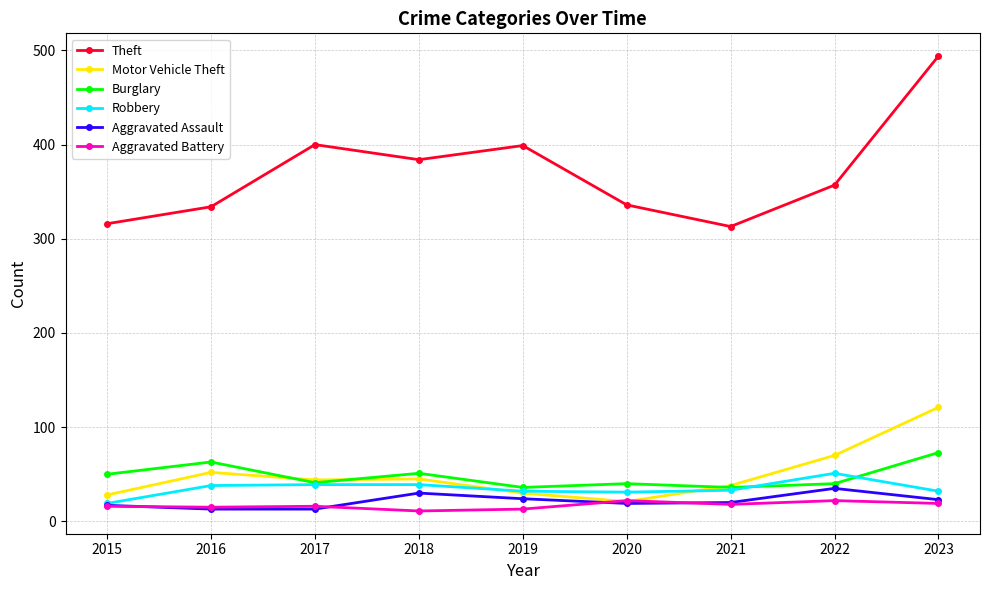

What is the approximate value of Motor Vehicle Theft at 2017?

44